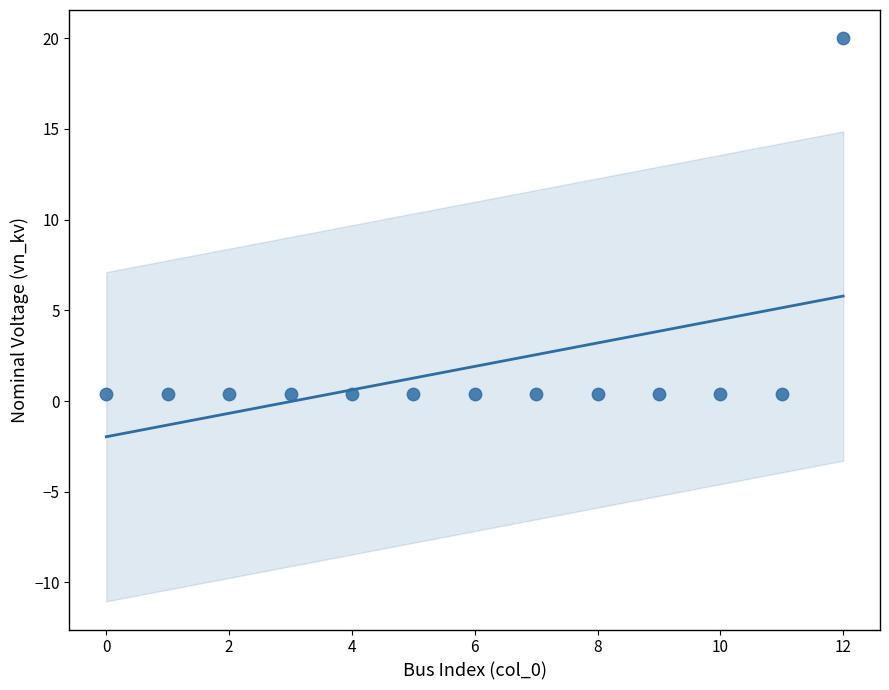

How many points are shown in the scatter plot?

13